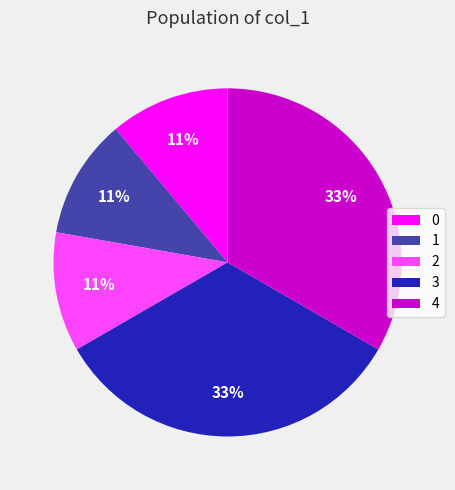

Does any single category account for the majority?

No